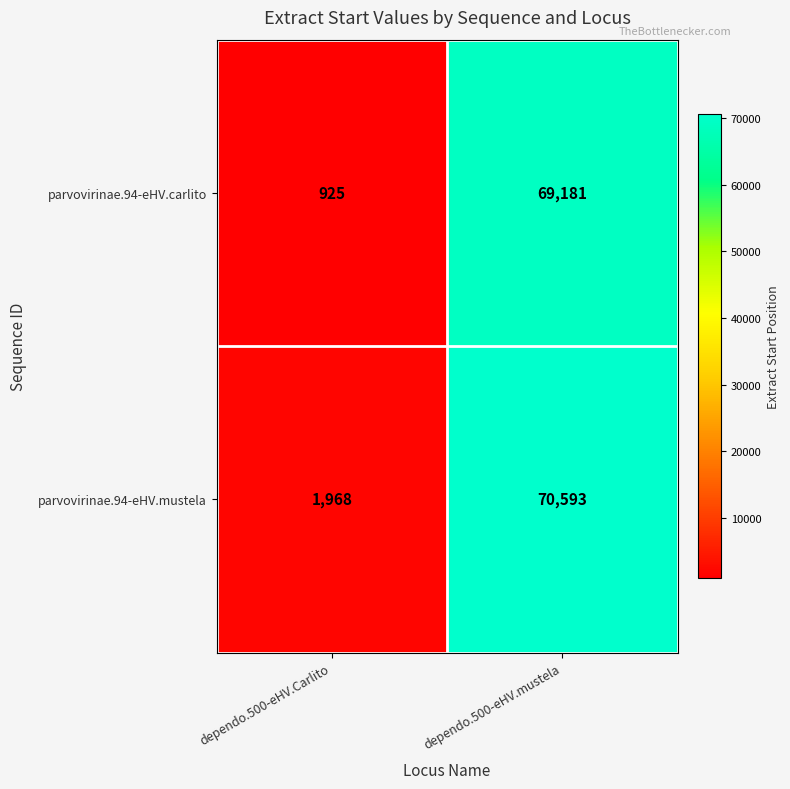

What is the spread (max minus min) of values at dependo.500-eHV.Carlito?

1043